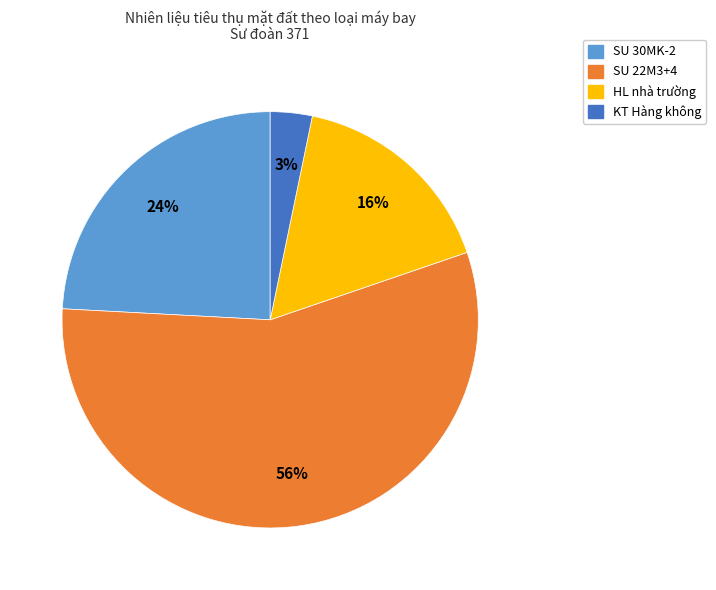

Is there any slice that represents more than half of the pie?

Yes